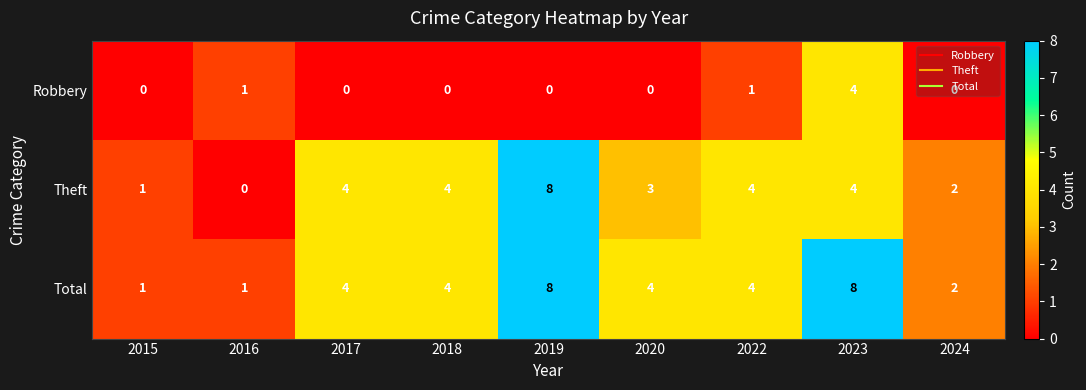

Rank the series by their average value, from highest to lowest.

Total, Theft, Robbery